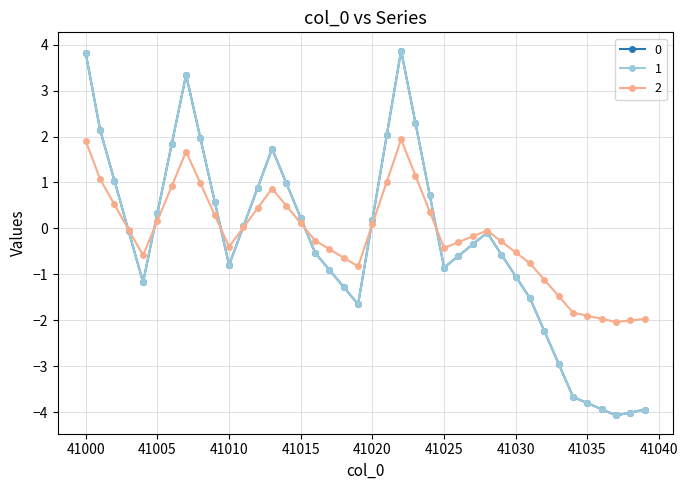

Does the chart have visible grid lines?

Yes